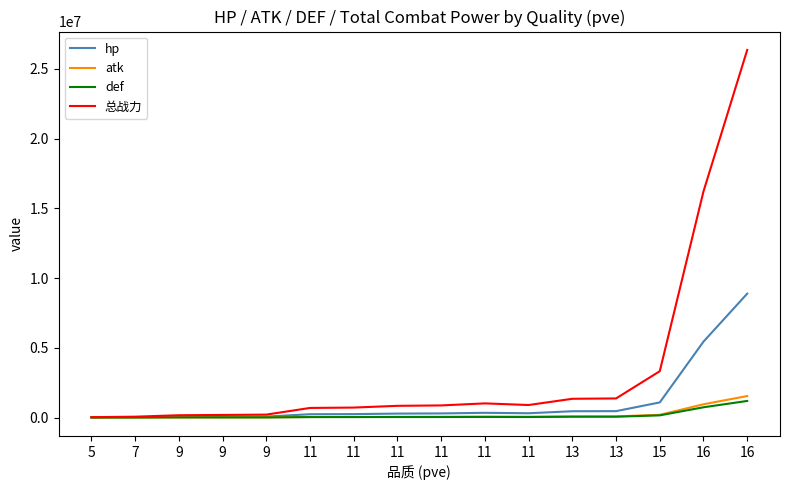

Does the chart have visible grid lines?

No